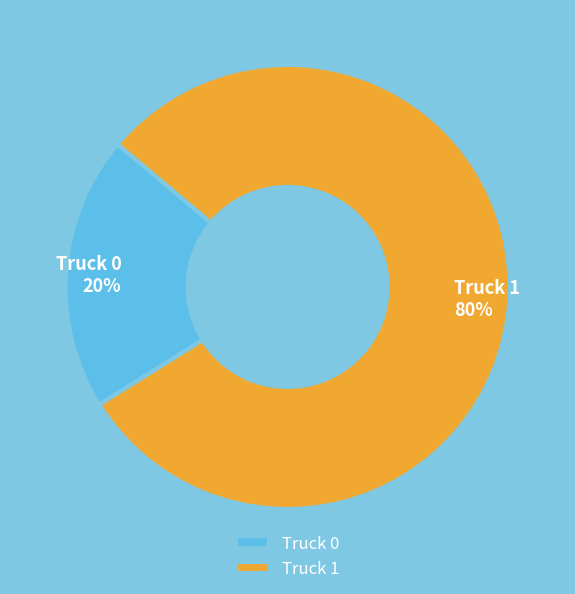

How many slices are in this pie chart?

2